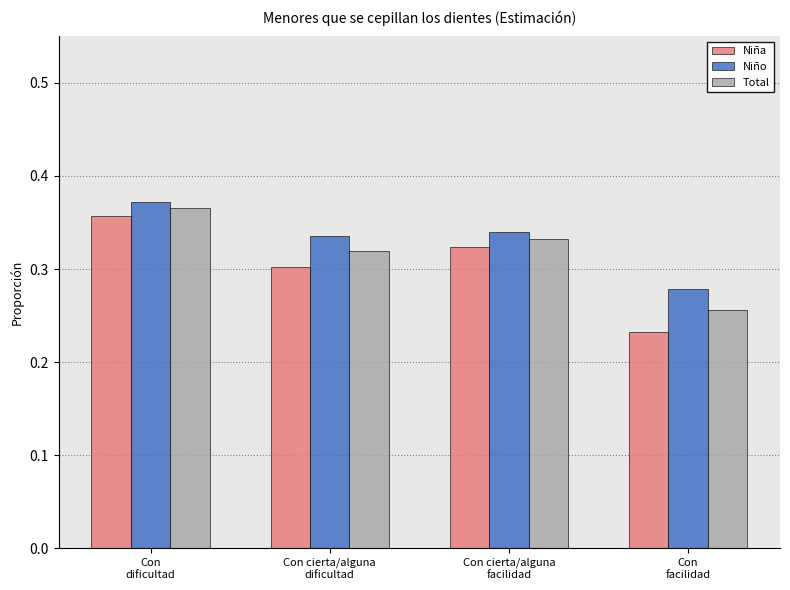

Rank the series at Con
dificultad from highest to lowest value.

Niño, Total, Niña